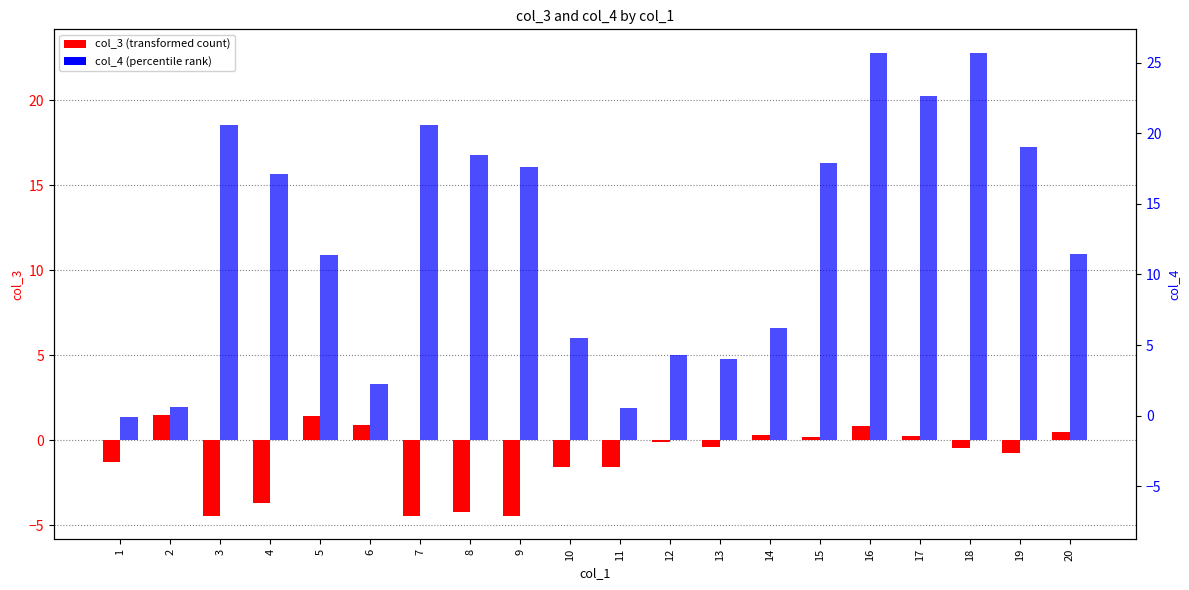

Rank the series by their maximum value, from highest to lowest.

col_4, col_3